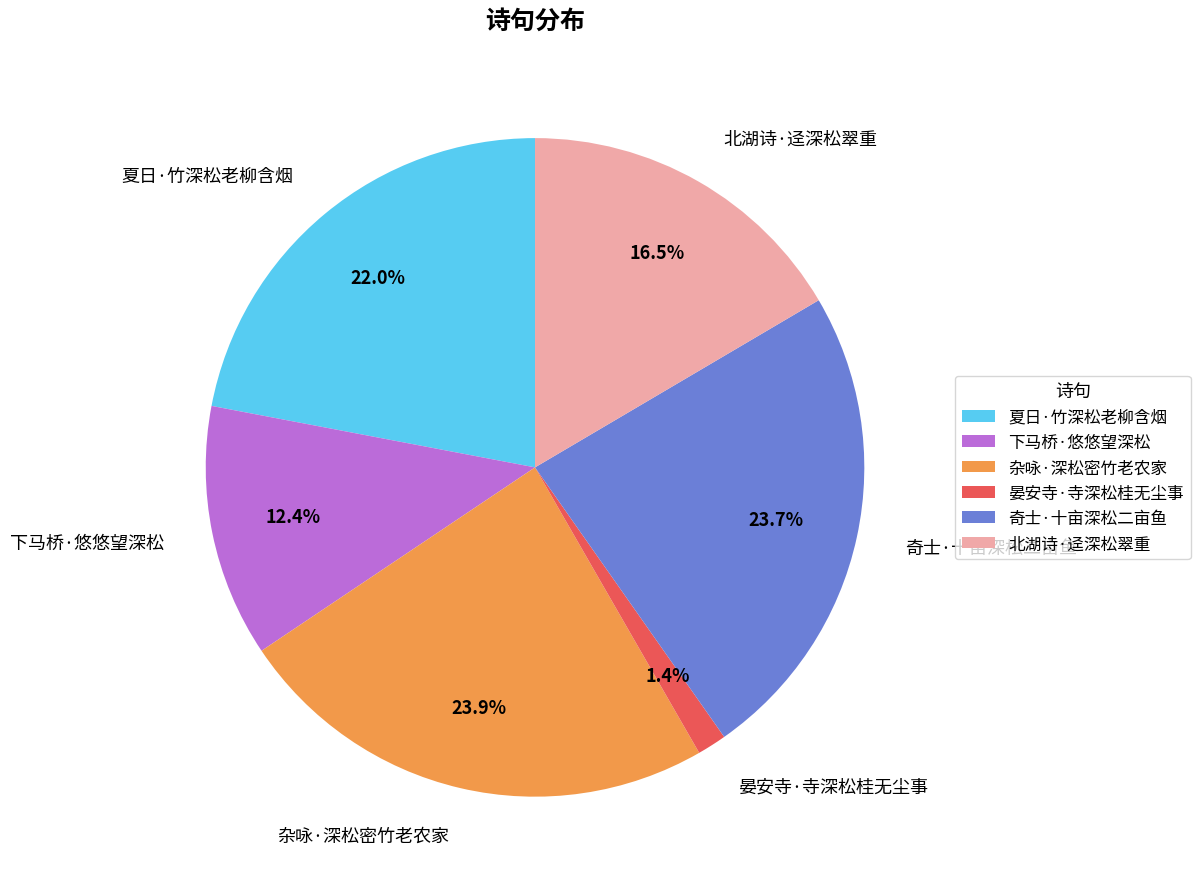

Approximately how many times larger is the value at 奇士·十亩深松二亩鱼 compared to 北湖诗·迳深松翠重?

1.4